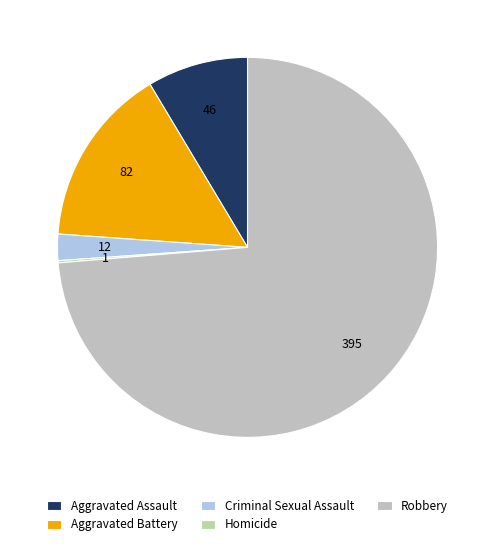

What percentage is the Robbery slice, to the nearest percent?

74%